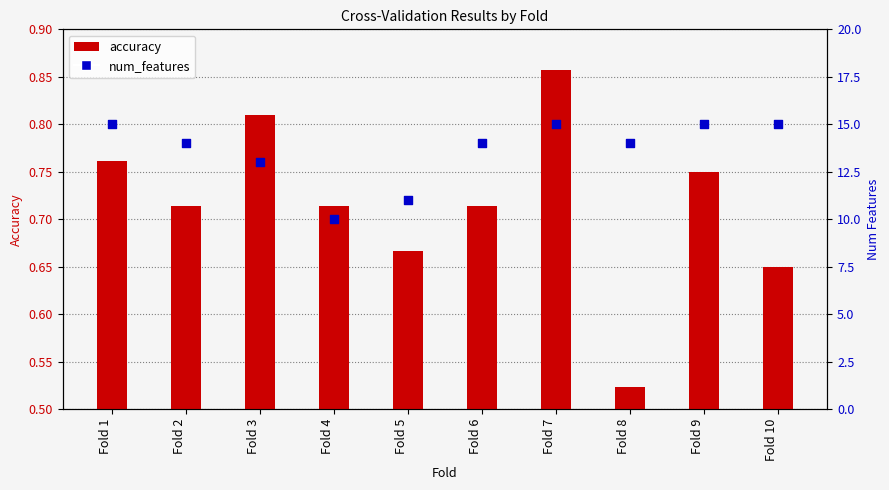

Is the value of num_features at Fold 10 greater than the value of accuracy at Fold 10?

Yes